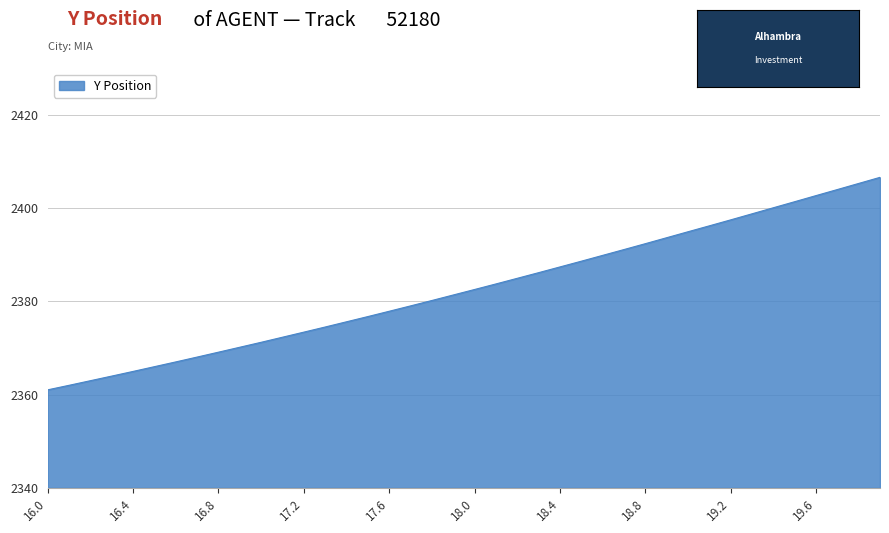

What is the minimum value shown in the chart?

2361.0